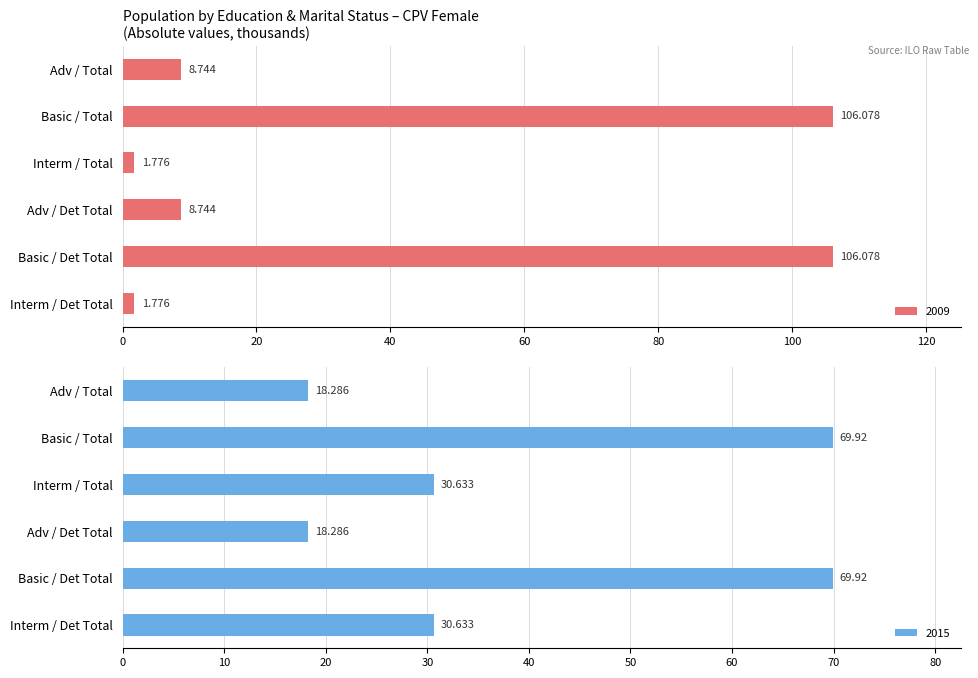

Which has a higher value, Basic / Total or Interm / Total?

Basic / Total